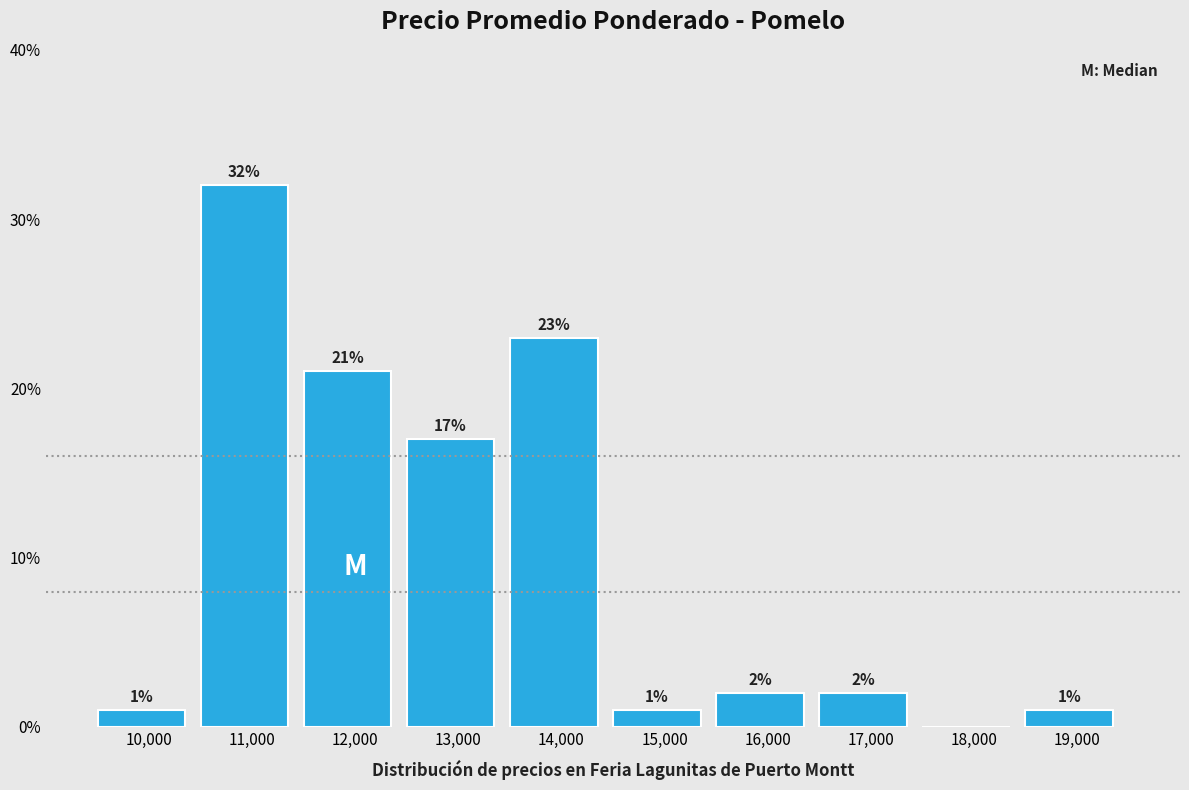

Reading left to right, what are all the values shown in this chart?

10,000=1	11,000=32	12,000=21	13,000=17	14,000=23	15,000=1	16,000=2	17,000=2	18,000=0	19,000=1